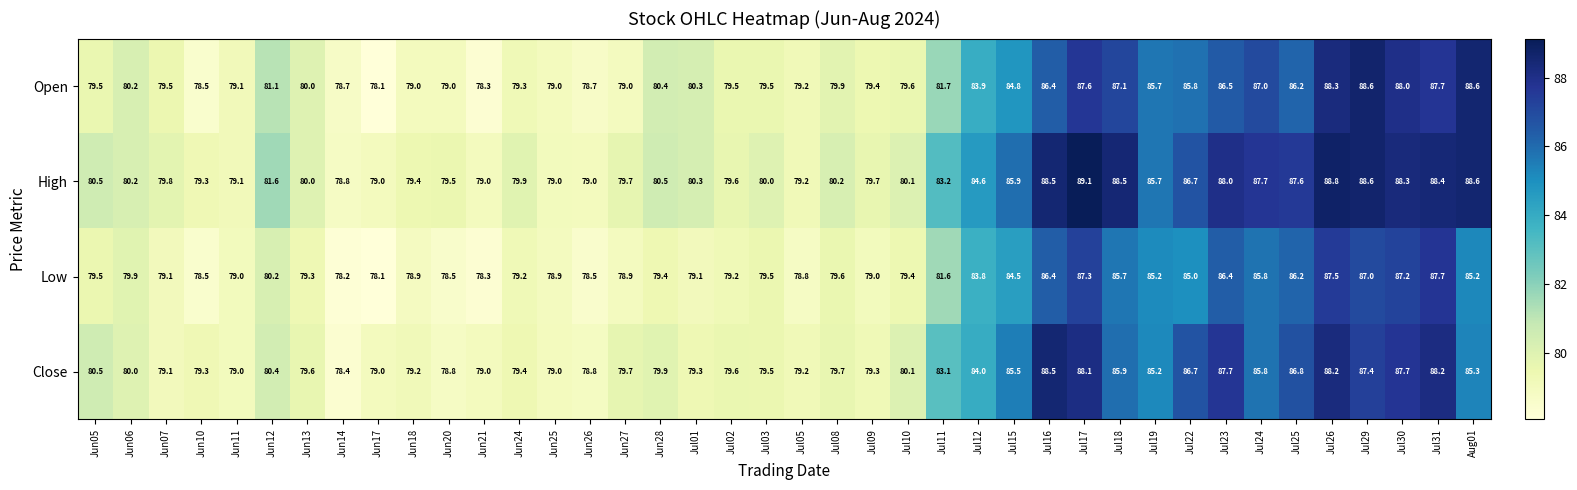

Rank the series by their maximum value, from lowest to highest.

Low, Close, Open, High